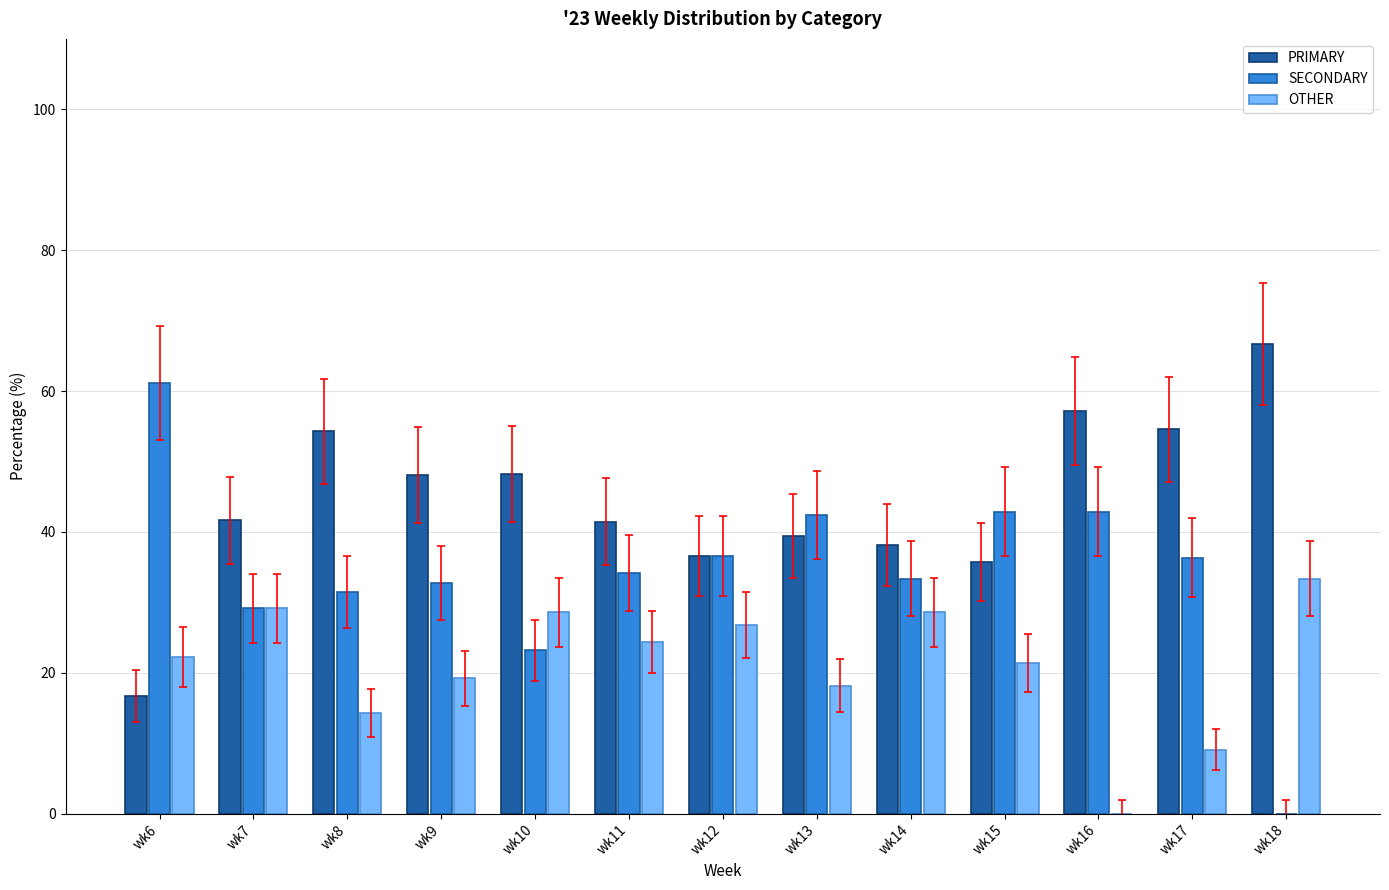

Which series has the largest total across all categories?

PRIMARY